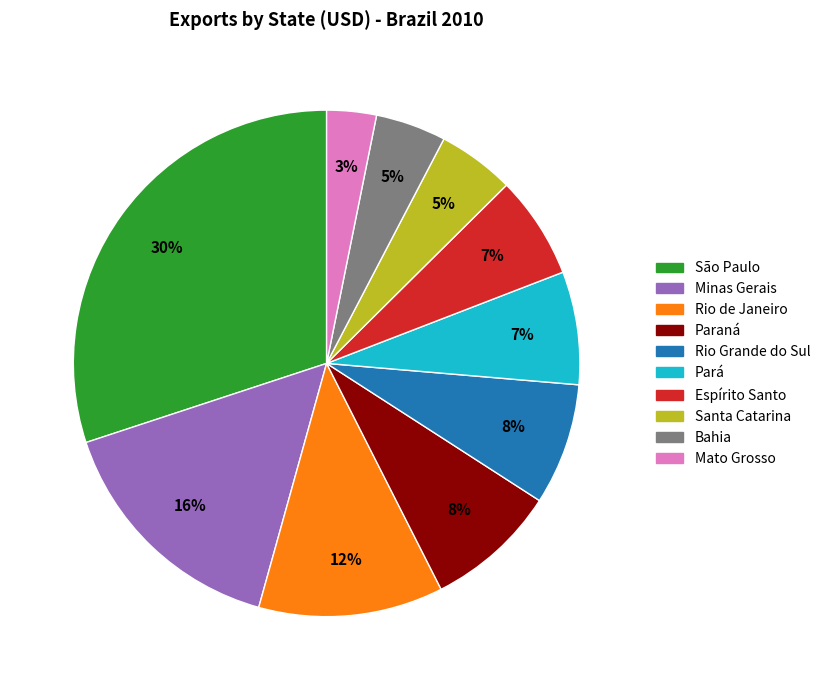

Count the number of slices in the pie.

10